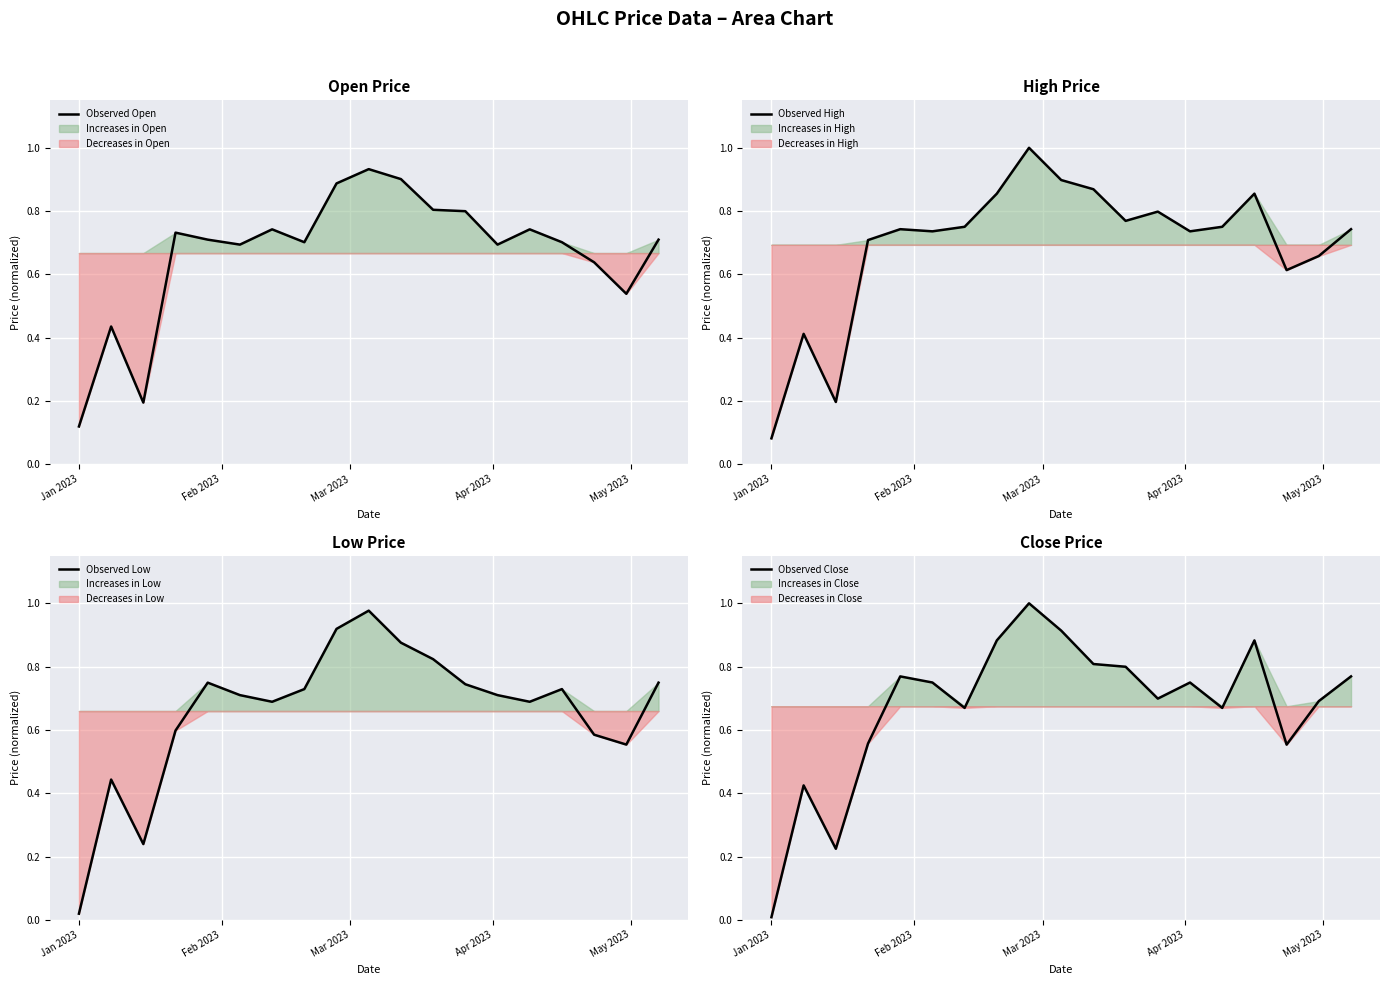

What is the maximum value for Observed High?

1.0